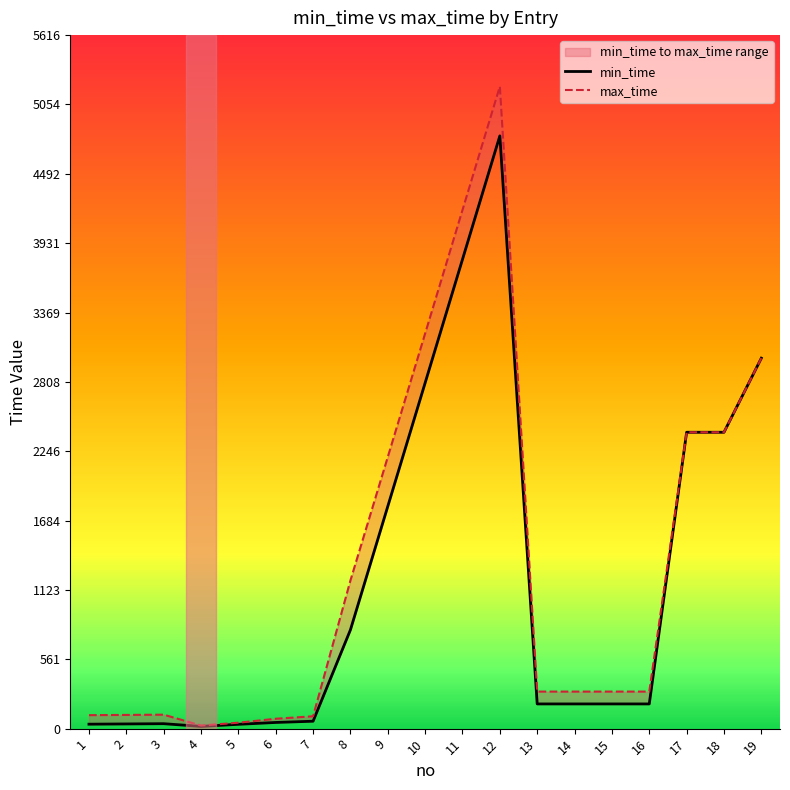

What is the value of the max_time point at the 2nd from the left?

111